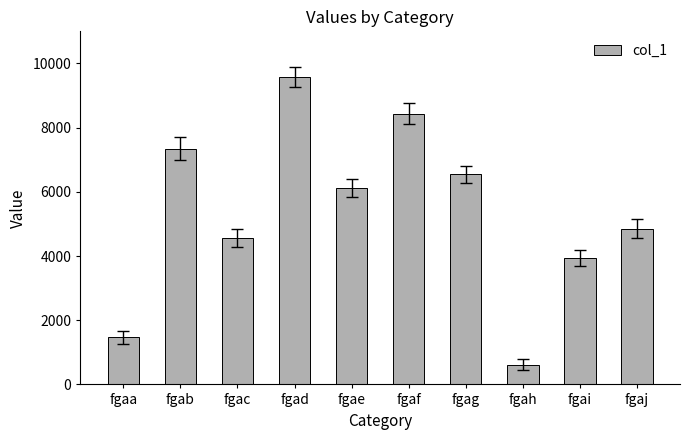

Reading left to right, transcribe all the data shown in this chart.

fgaa=1474	fgab=7345	fgac=4559	fgad=9568	fgae=6114	fgaf=8433	fgag=6546	fgah=614	fgai=3942	fgaj=4851